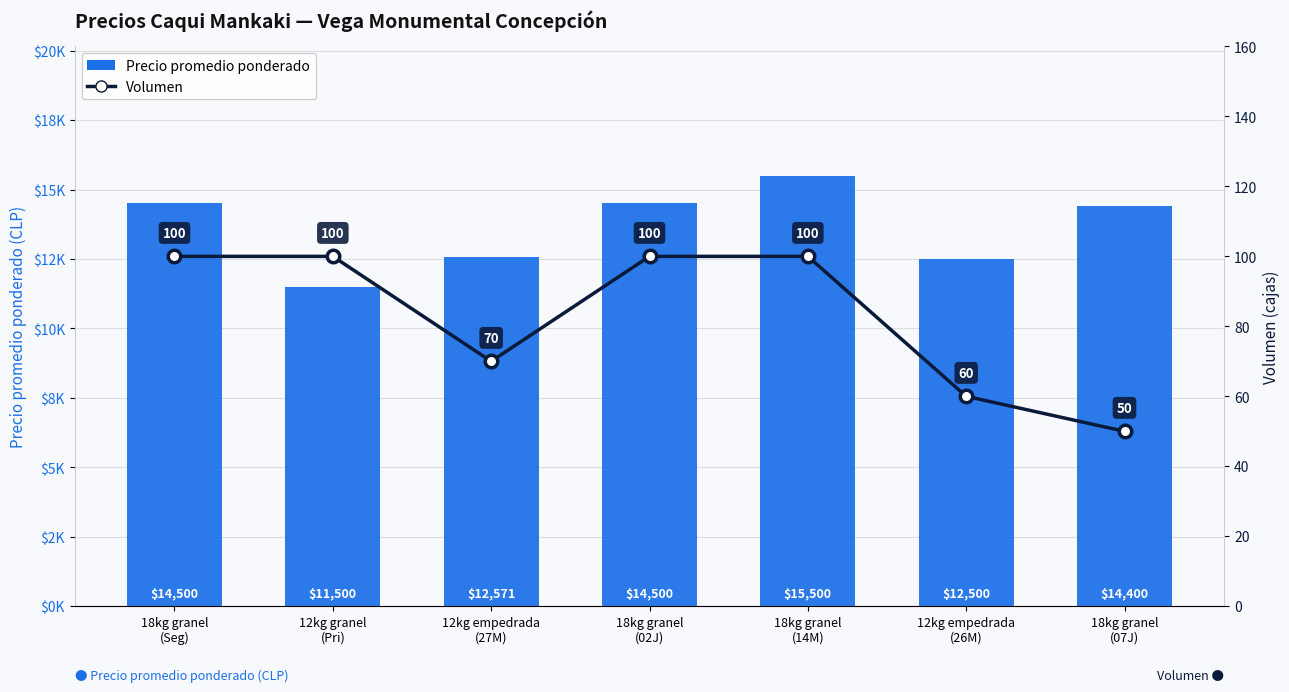

Which label corresponds to the smallest value in the chart?

18kg granel
(07J)